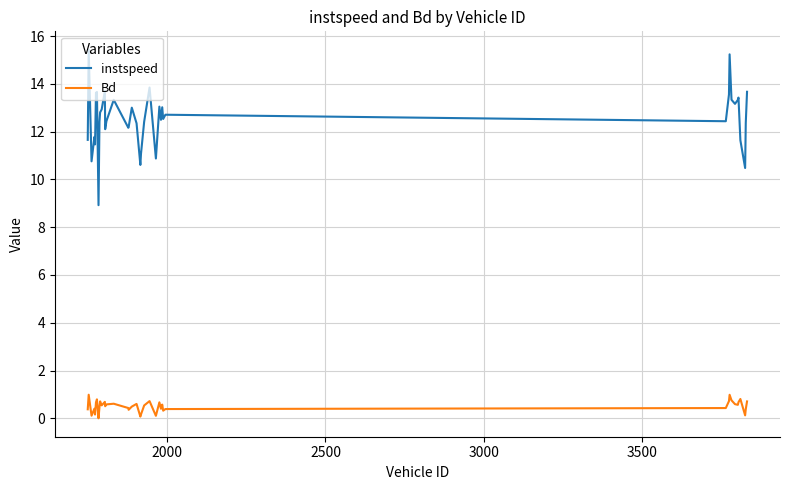

True or false: instspeed has more than 0 interior local peaks.

True